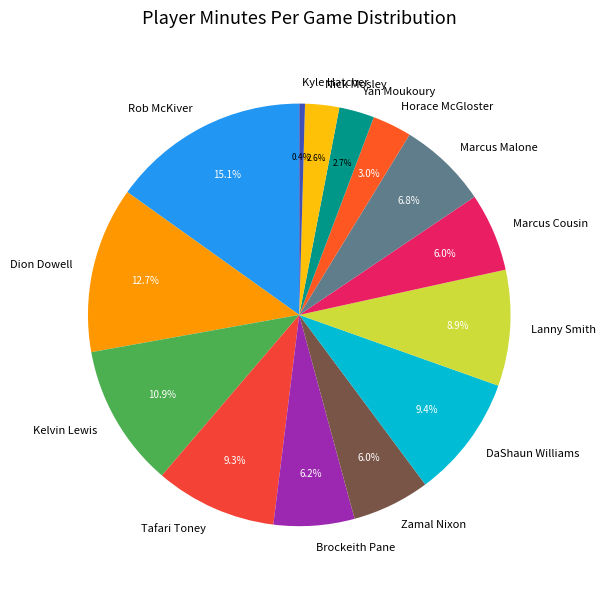

Does Kyle Hatcher represent more than half of the total?

No